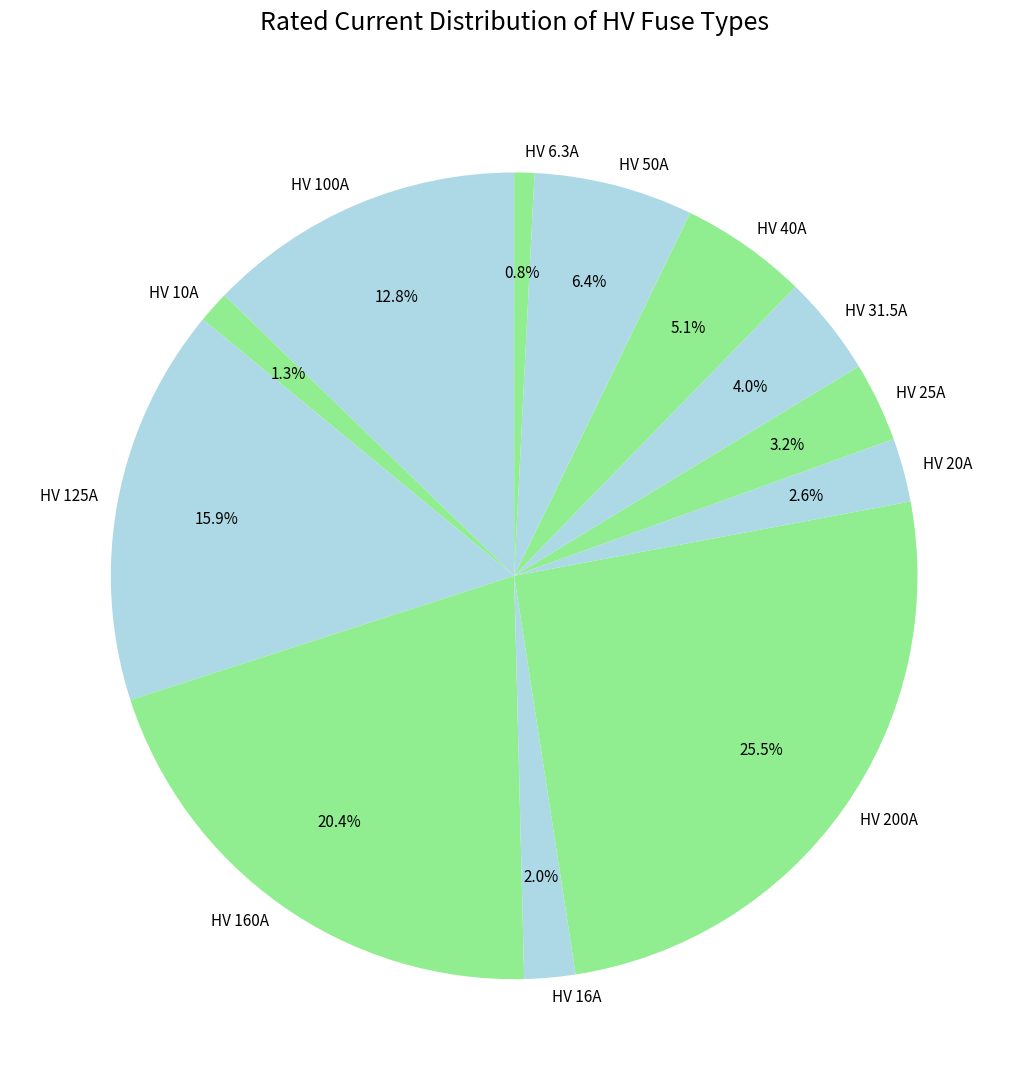

How much of the chart is everything except HV 25A?

96.8%